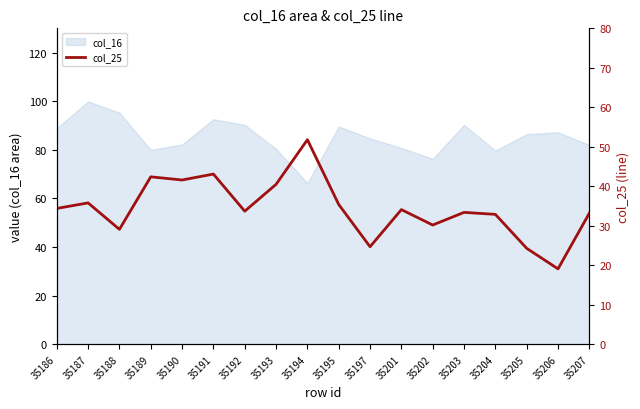

What is the sum of the values at 35205 and 35192?

58.0